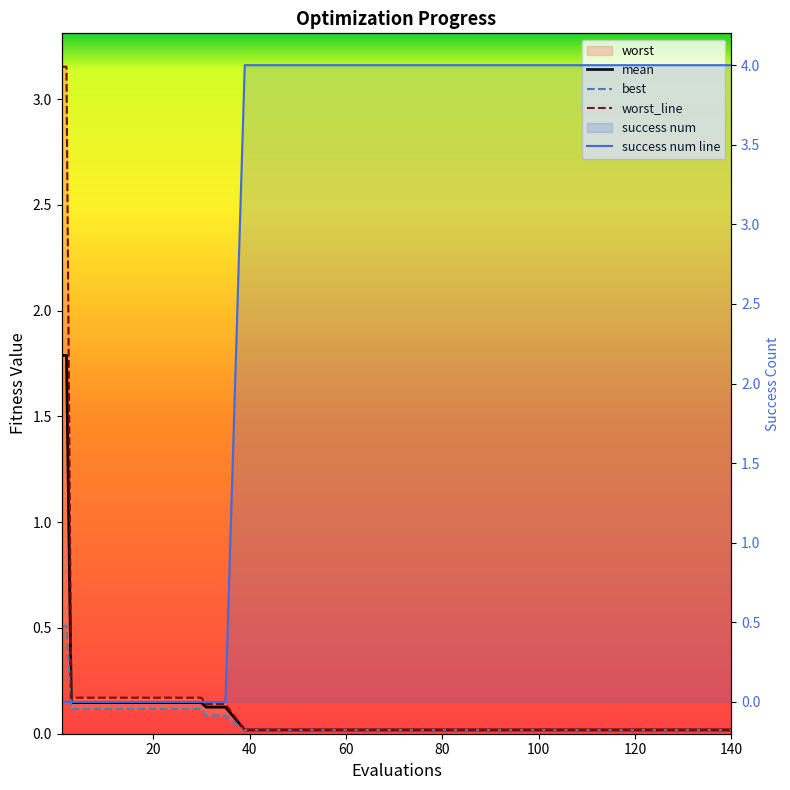

Reading left to right, transcribe all the data shown in this chart.

mean: 1=1.8	2=1.8	3=0.1	10=0.1	20=0.1	30=0.1	31=0.1	35=0.1	39=0.0	40=0.0	50=0.0	60=0.0	70=0.0	80=0.0	90=0.0	100=0.0	110=0.0	120=0.0	130=0.0	140=0.0
best: 1=0.5	2=0.5	3=0.1	10=0.1	20=0.1	30=0.1	31=0.1	35=0.1	39=0.0	40=0.0	50=0.0	60=0.0	70=0.0	80=0.0	90=0.0	100=0.0	110=0.0	120=0.0	130=0.0	140=0.0
worst: 1=3.2	2=3.2	3=0.2	10=0.2	20=0.2	30=0.2	31=0.1	35=0.1	39=0.0	40=0.0	50=0.0	60=0.0	70=0.0	80=0.0	90=0.0	100=0.0	110=0.0	120=0.0	130=0.0	140=0.0
success num: 1=0.0	2=0.0	3=0.0	10=0.0	20=0.0	30=0.0	31=0.0	35=0.0	39=4.0	40=4.0	50=4.0	60=4.0	70=4.0	80=4.0	90=4.0	100=4.0	110=4.0	120=4.0	130=4.0	140=4.0